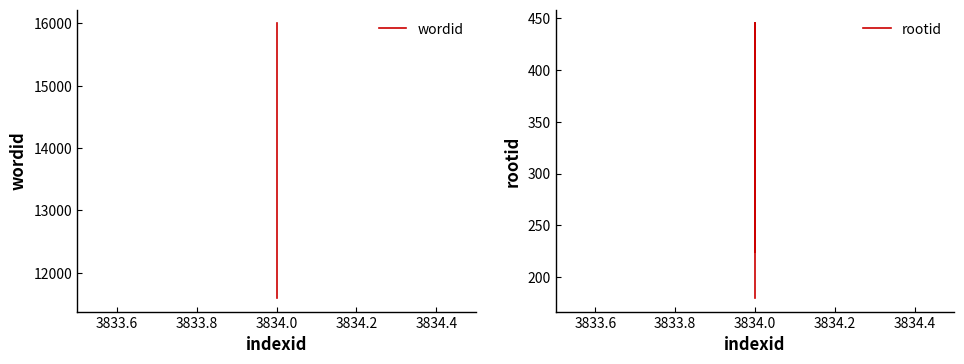

Does the chart have visible grid lines?

No